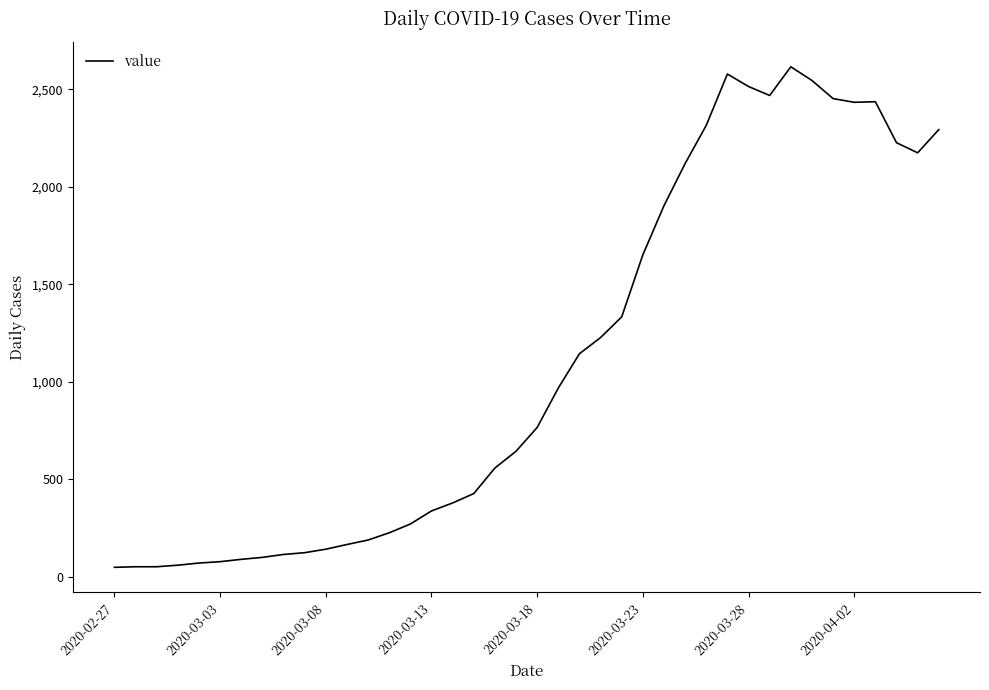

What is the maximum value shown in the chart?

2615